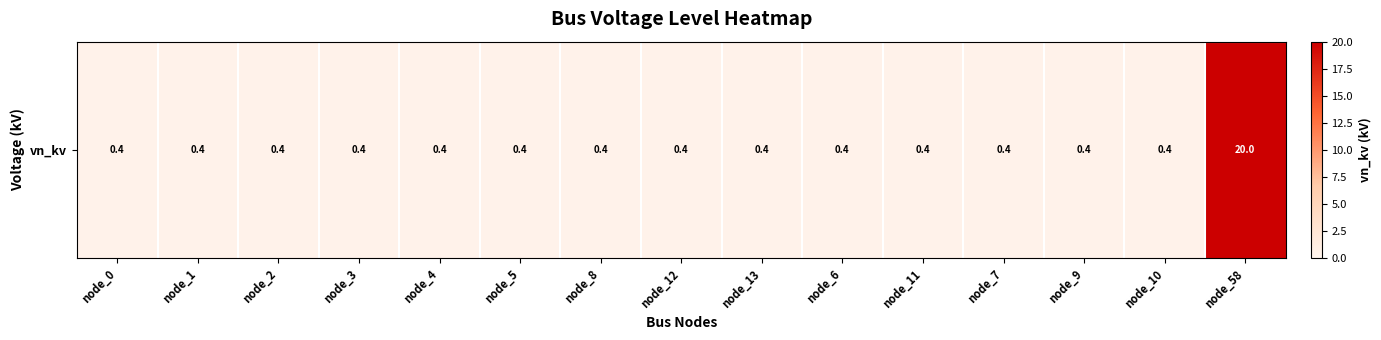

What is the maximum value shown in the chart?

20.0